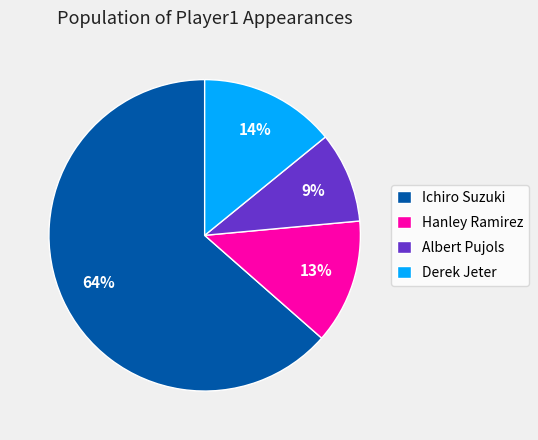

Which category has the smallest portion of the pie?

Albert Pujols